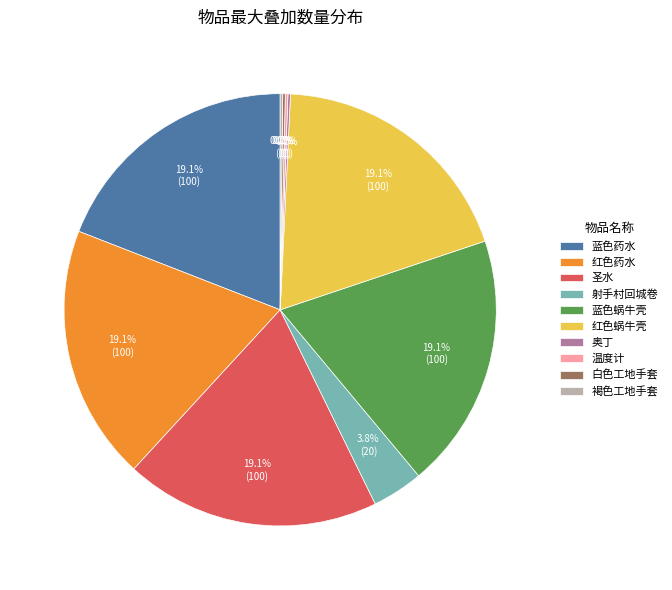

Do 射手村回城卷 and 蓝色药水 together represent more than half of the pie?

No